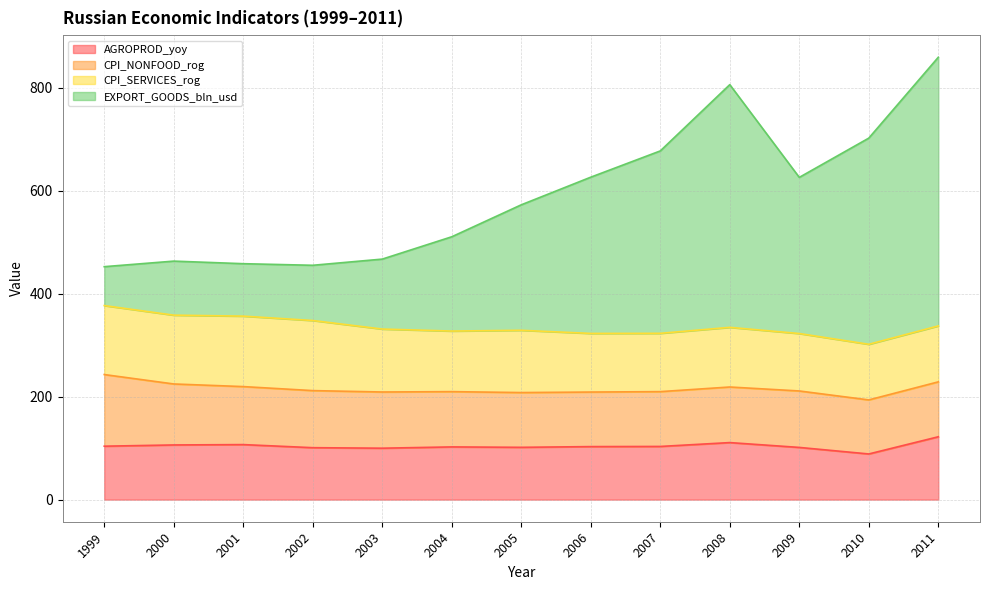

Where is the first local maximum for EXPORT_GOODS_bln_usd?

2000